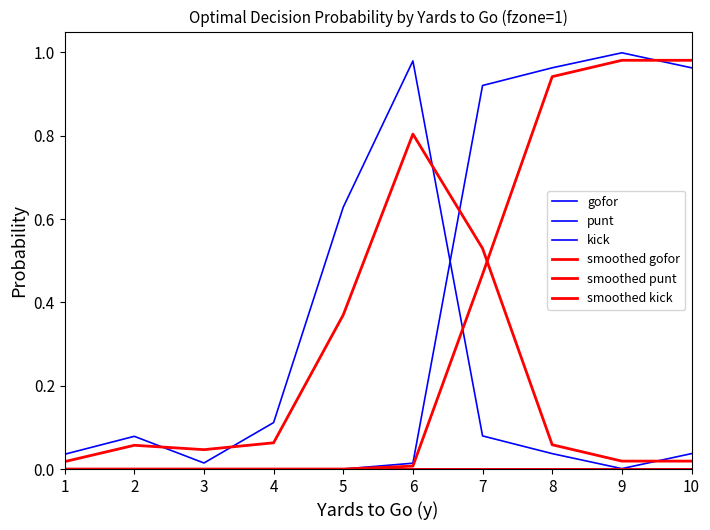

After their last crossing, which series has the higher values: smoothed gofor or punt?

punt